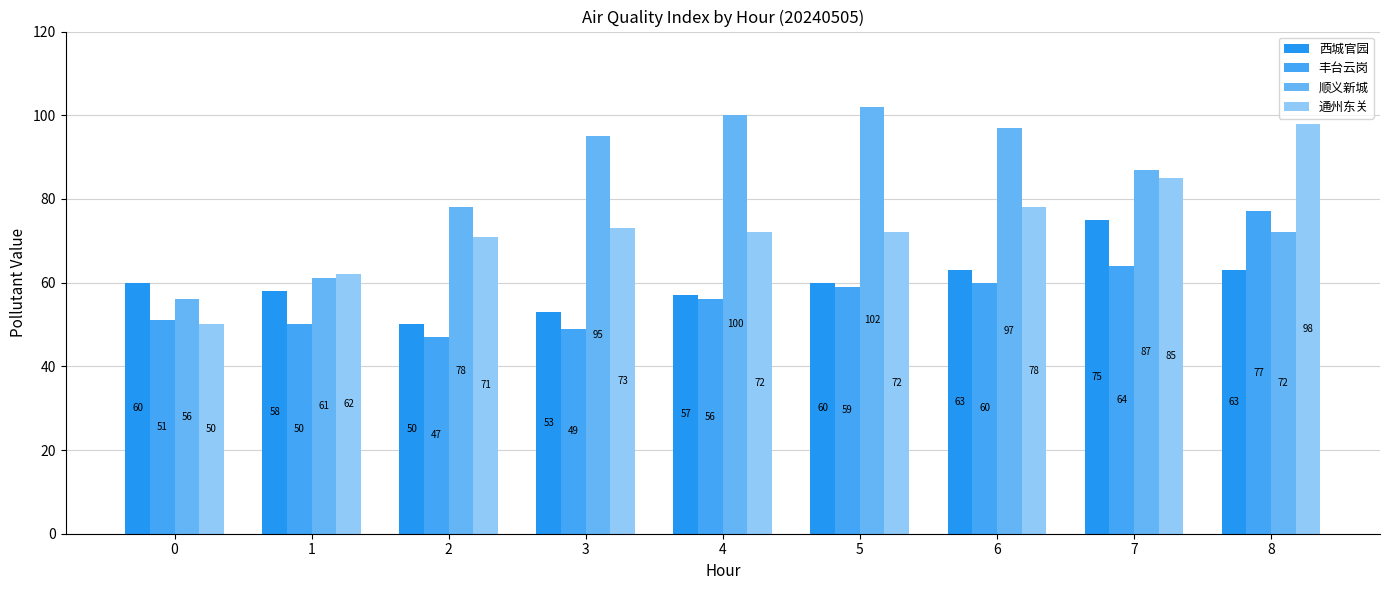

Is it true that 顺义新城 equals 169 at 4?

False